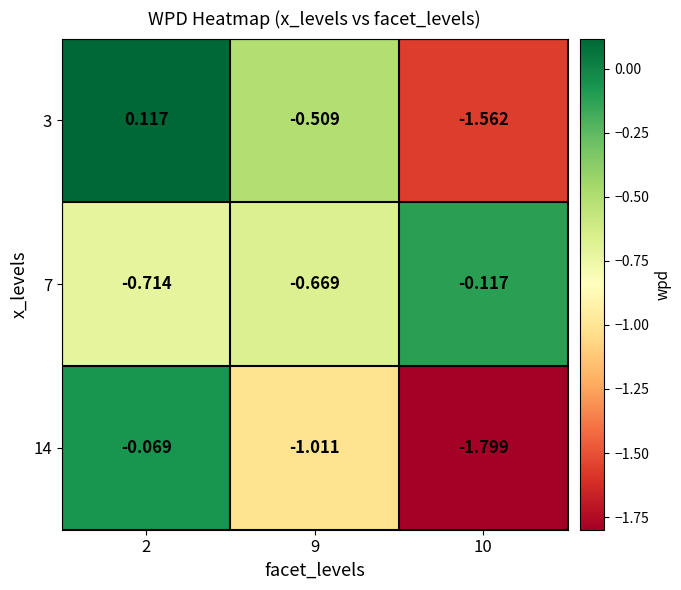

Is the value of 3 at 10 greater than the value of 7 at 10?

No